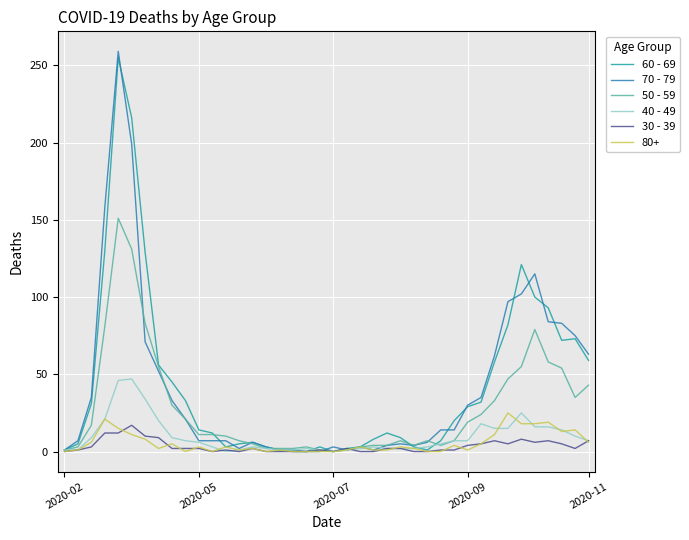

Which series has the widest spread of values?

70 - 79